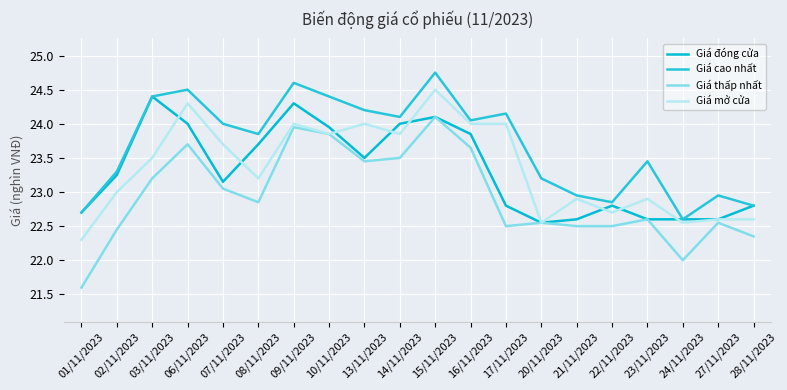

Reading left to right, what are all the values shown in this chart?

Giá đóng cửa: 01/11/2023=22.7	02/11/2023=23.2	03/11/2023=24.4	06/11/2023=24.0	07/11/2023=23.1	08/11/2023=23.7	09/11/2023=24.3	10/11/2023=23.9	13/11/2023=23.5	14/11/2023=24.0	15/11/2023=24.1	16/11/2023=23.9	17/11/2023=22.8	20/11/2023=22.6	21/11/2023=22.6	22/11/2023=22.8	23/11/2023=22.6	24/11/2023=22.6	27/11/2023=22.6	28/11/2023=22.8
Giá cao nhất: 01/11/2023=22.7	02/11/2023=23.3	03/11/2023=24.4	06/11/2023=24.5	07/11/2023=24.0	08/11/2023=23.9	09/11/2023=24.6	10/11/2023=24.4	13/11/2023=24.2	14/11/2023=24.1	15/11/2023=24.8	16/11/2023=24.1	17/11/2023=24.1	20/11/2023=23.2	21/11/2023=22.9	22/11/2023=22.9	23/11/2023=23.4	24/11/2023=22.6	27/11/2023=22.9	28/11/2023=22.8
Giá thấp nhất: 01/11/2023=21.6	02/11/2023=22.4	03/11/2023=23.2	06/11/2023=23.7	07/11/2023=23.1	08/11/2023=22.9	09/11/2023=23.9	10/11/2023=23.9	13/11/2023=23.4	14/11/2023=23.5	15/11/2023=24.1	16/11/2023=23.6	17/11/2023=22.5	20/11/2023=22.6	21/11/2023=22.5	22/11/2023=22.5	23/11/2023=22.6	24/11/2023=22.0	27/11/2023=22.6	28/11/2023=22.4
Giá mở cửa: 01/11/2023=22.3	02/11/2023=23.0	03/11/2023=23.5	06/11/2023=24.3	07/11/2023=23.7	08/11/2023=23.2	09/11/2023=24.0	10/11/2023=23.9	13/11/2023=24.0	14/11/2023=23.9	15/11/2023=24.5	16/11/2023=24.0	17/11/2023=24.0	20/11/2023=22.6	21/11/2023=22.9	22/11/2023=22.7	23/11/2023=22.9	24/11/2023=22.6	27/11/2023=22.6	28/11/2023=22.6